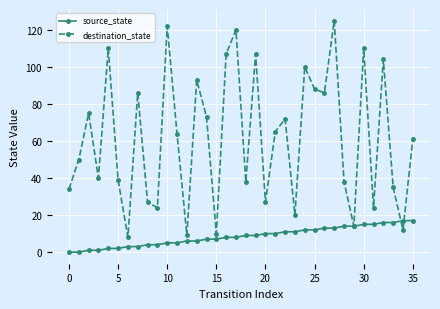

What is the value of the source_state point at the 31st from the left?

15